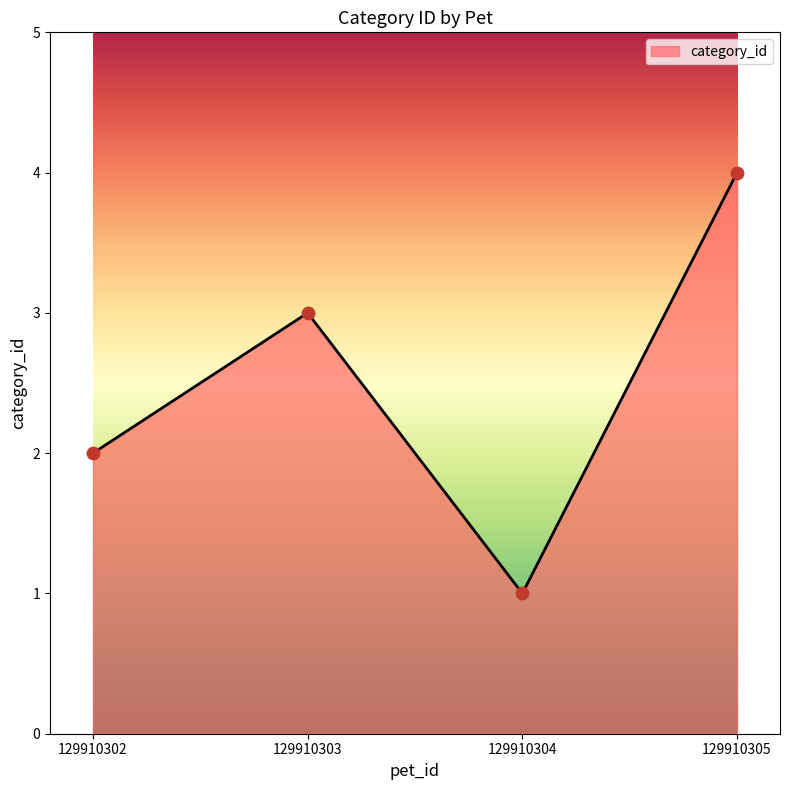

Which has a higher value, 129910305 or 129910304?

129910305